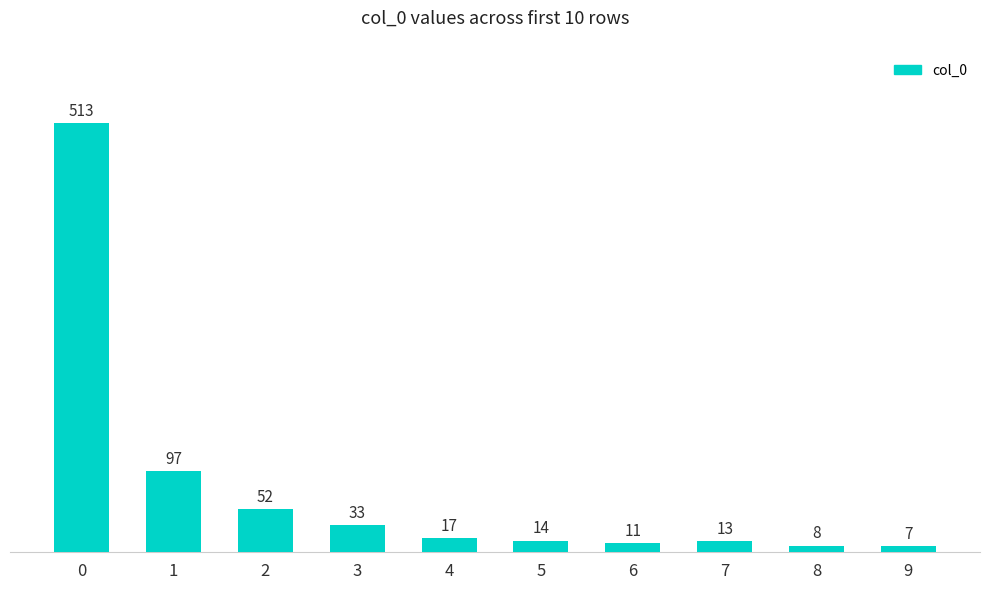

What is the sum of all values?

765